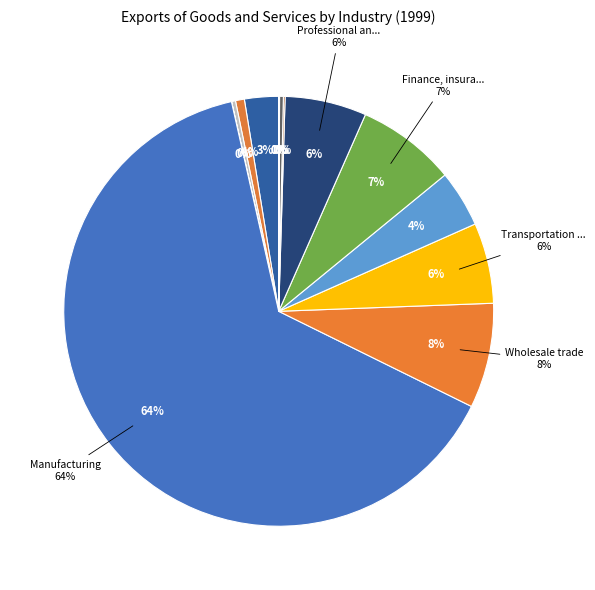

Which has a higher value, Transportation and warehousing or Arts, entertainment, recreation?

Transportation and warehousing